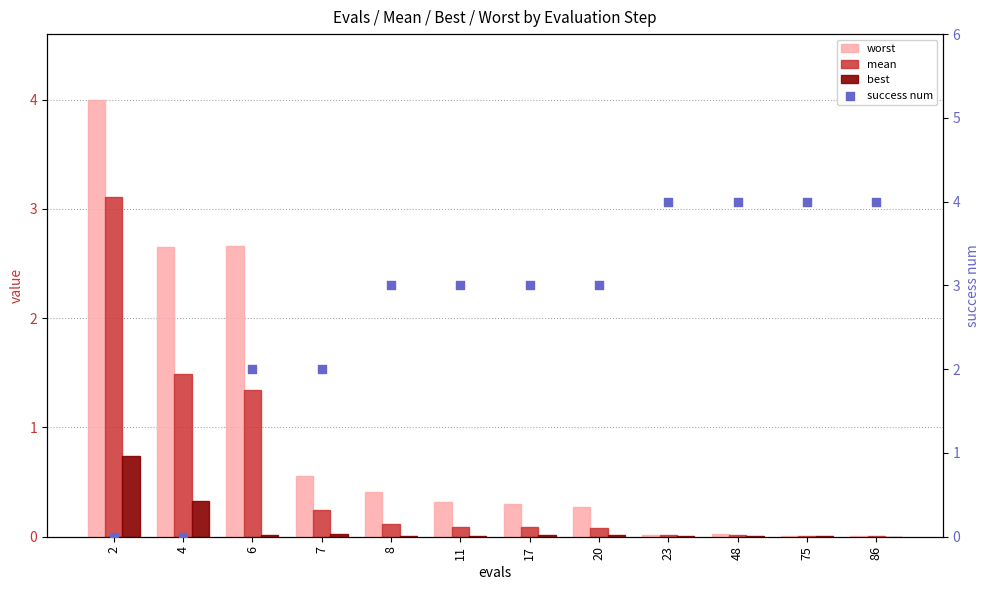

What is the total value across all series at 6?

6.0